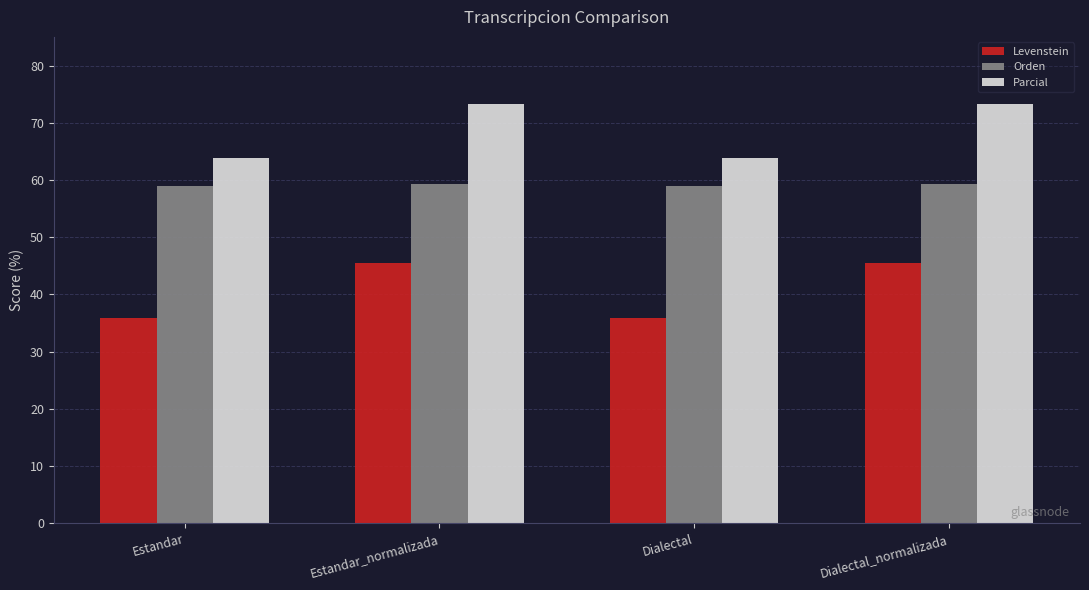

The value of Levenstein at Estandar_normalizada is 26.3. True or false?

False